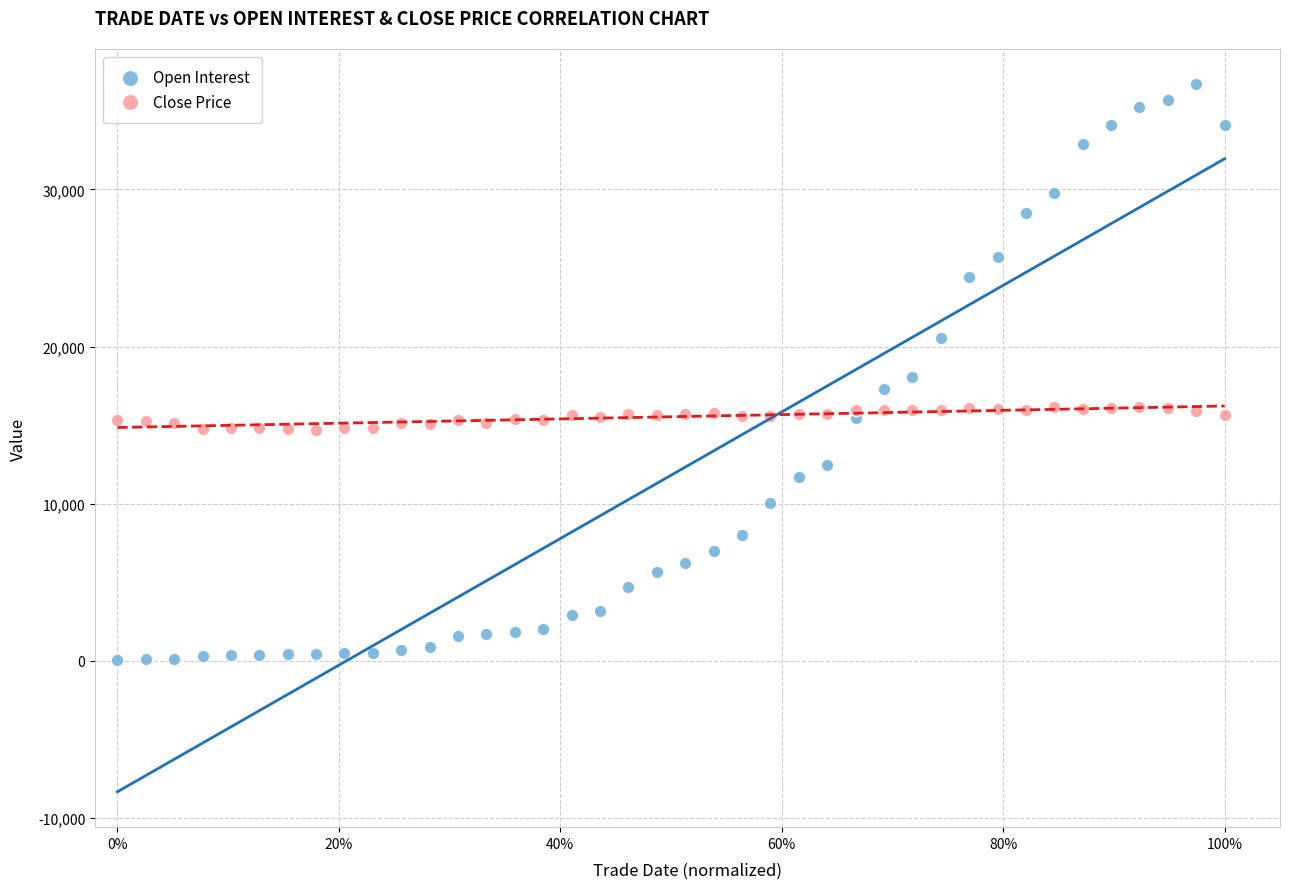

Which series contains the highest Y value?

Open Interest